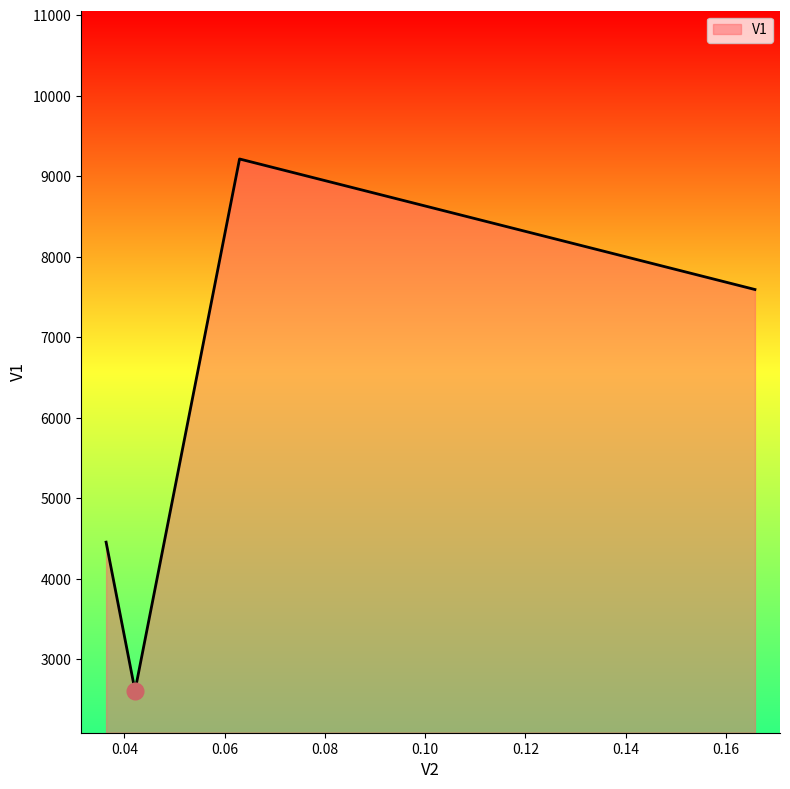

How many interior local peaks (higher than both neighbors) does the data have?

1